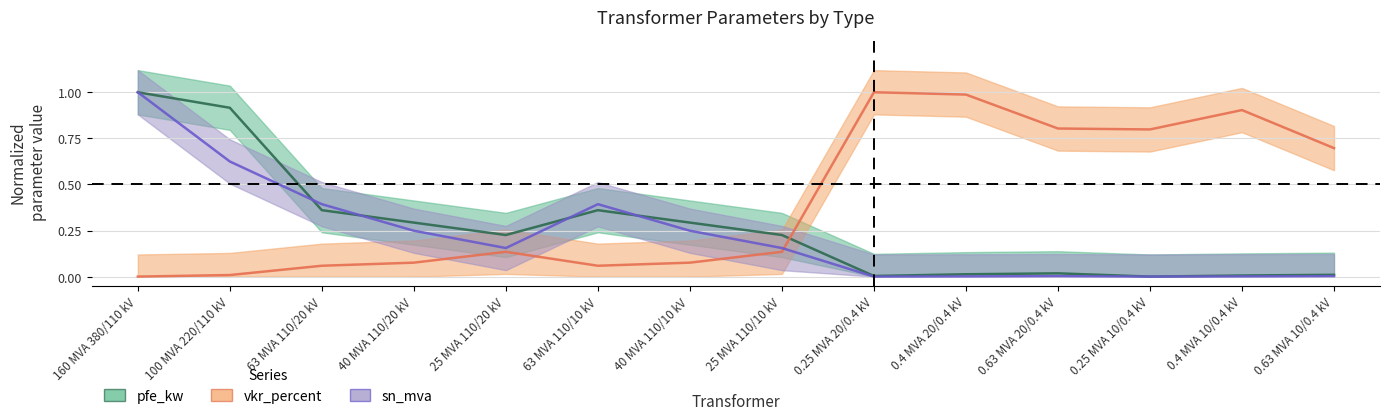

How many intersections are there between sn_mva and vkr_percent?

1